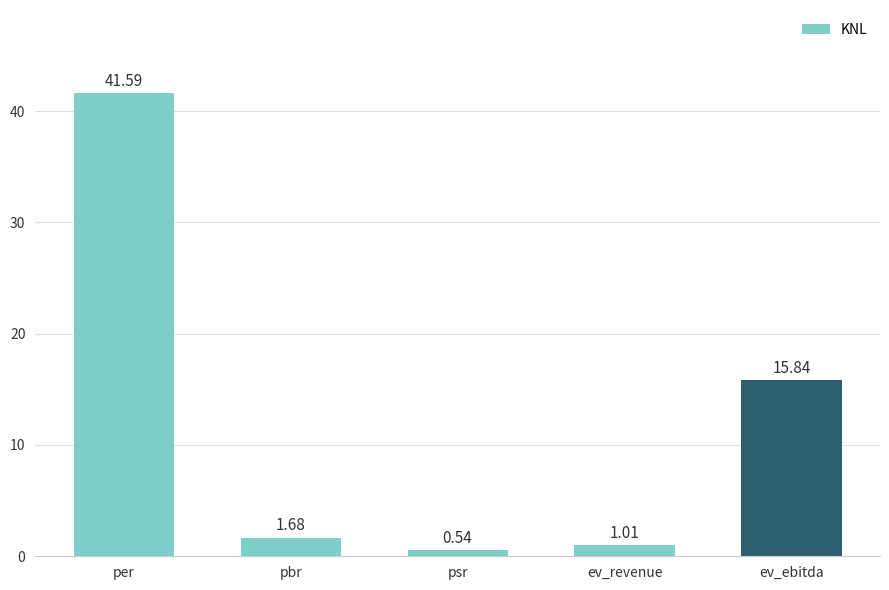

Which category has the highest value across all series?

per